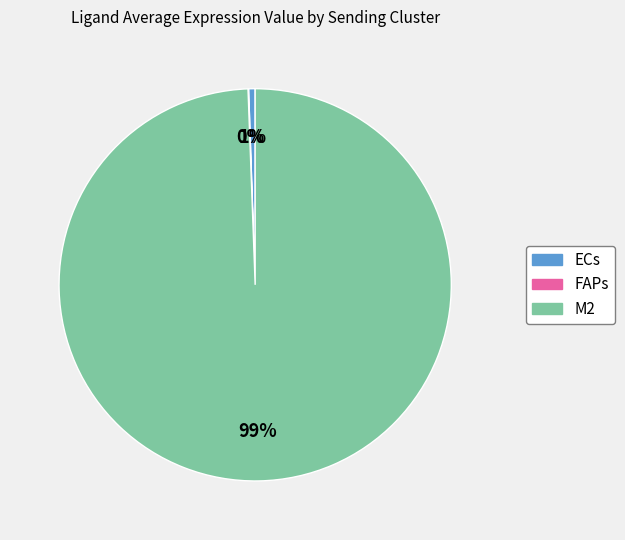

What is the largest slice in the pie chart?

M2